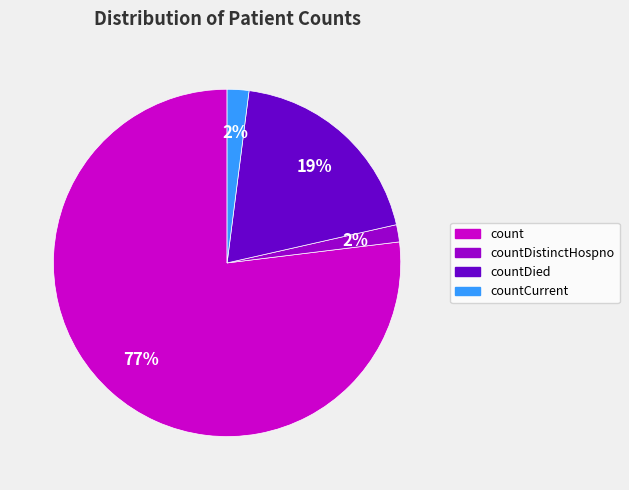

What is the largest slice in the pie chart?

count